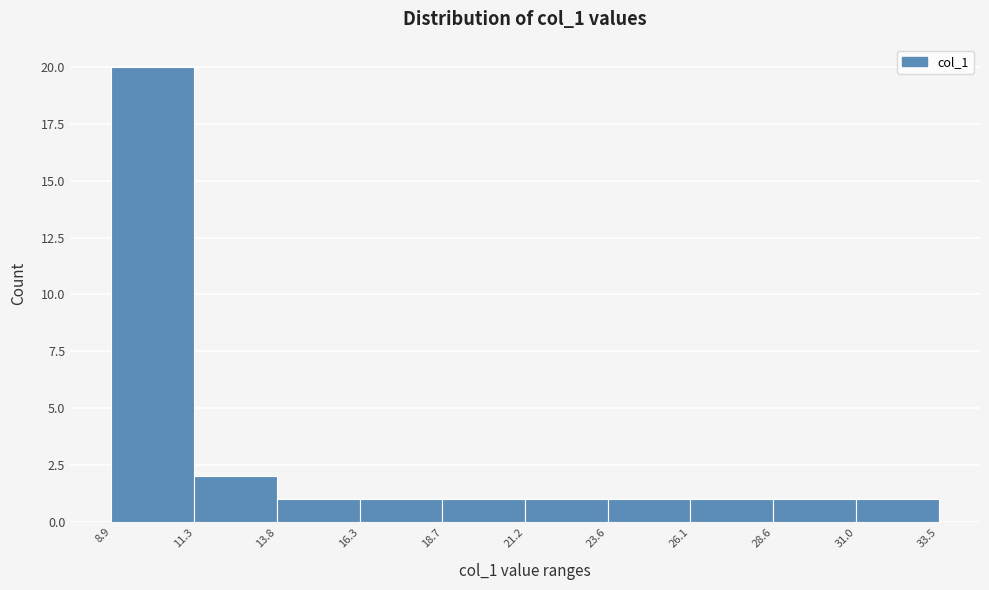

Which range on the x-axis has the tallest bar?

8.9 to 11.3